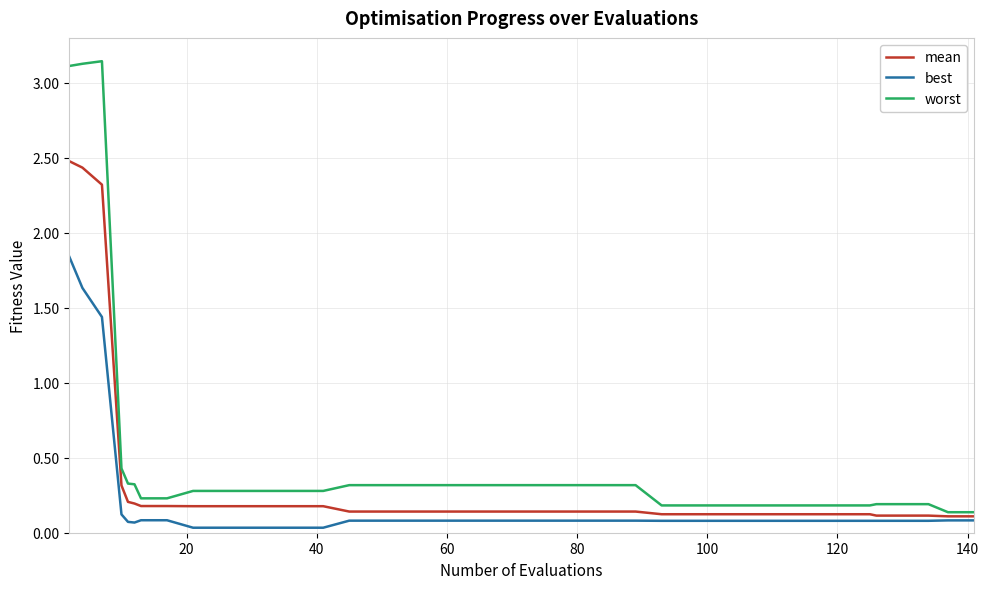

Does the chart display data point markers on the line(s)?

No